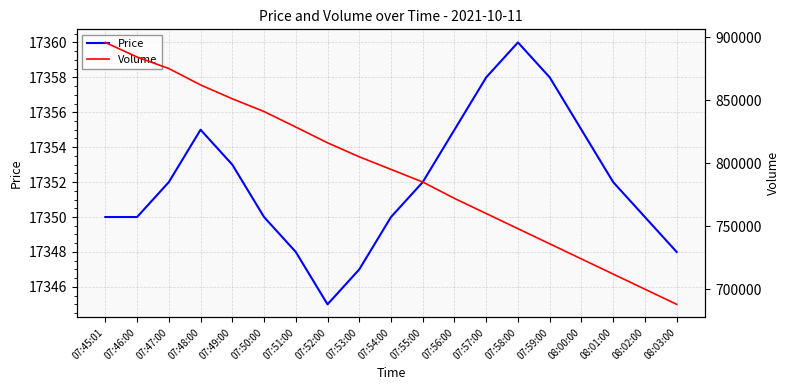

Reading left to right, list all the values displayed in this chart.

Price: 07:45:01=17350	07:46:00=17350	07:47:00=17352	07:48:00=17355	07:49:00=17353	07:50:00=17350	07:51:00=17348	07:52:00=17345	07:53:00=17347	07:54:00=17350	07:55:00=17352	07:56:00=17355	07:57:00=17358	07:58:00=17360	07:59:00=17358	08:00:00=17355	08:01:00=17352	08:02:00=17350	08:03:00=17348
Volume: 07:45:01=895700	07:46:00=884100	07:47:00=875000	07:48:00=862000	07:49:00=851000	07:50:00=840900	07:51:00=828600	07:52:00=816100	07:53:00=805000	07:54:00=795000	07:55:00=785000	07:56:00=772000	07:57:00=760000	07:58:00=748000	07:59:00=736000	08:00:00=724000	08:01:00=712000	08:02:00=700000	08:03:00=688000